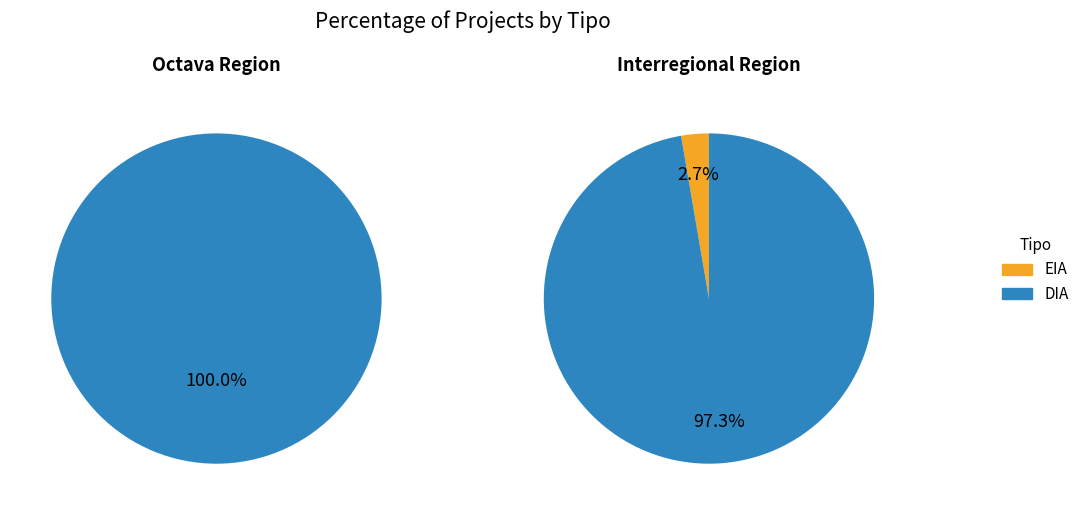

Do DIA and EIA together represent more than half of the pie?

Yes